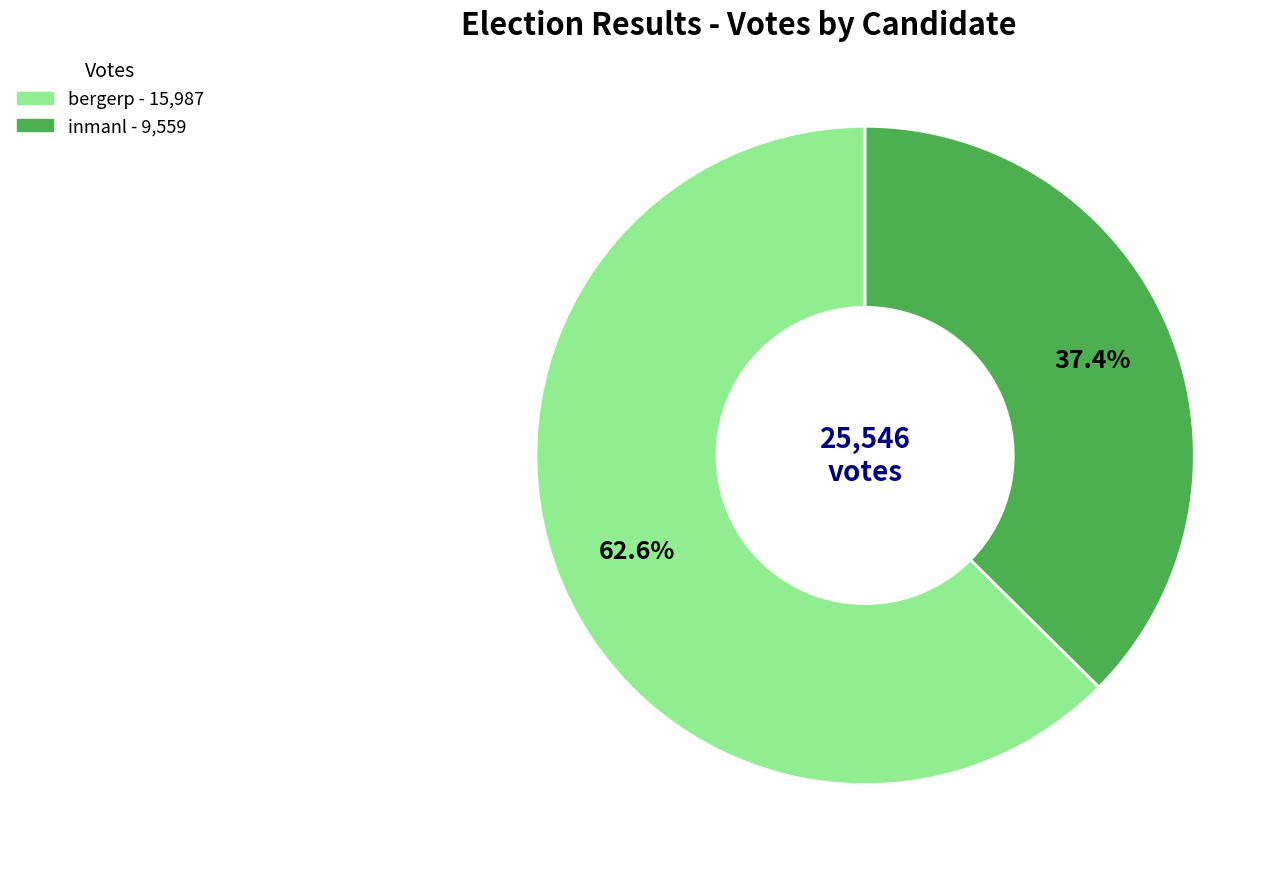

What percentage is the bergerp slice, to the nearest percent?

63%